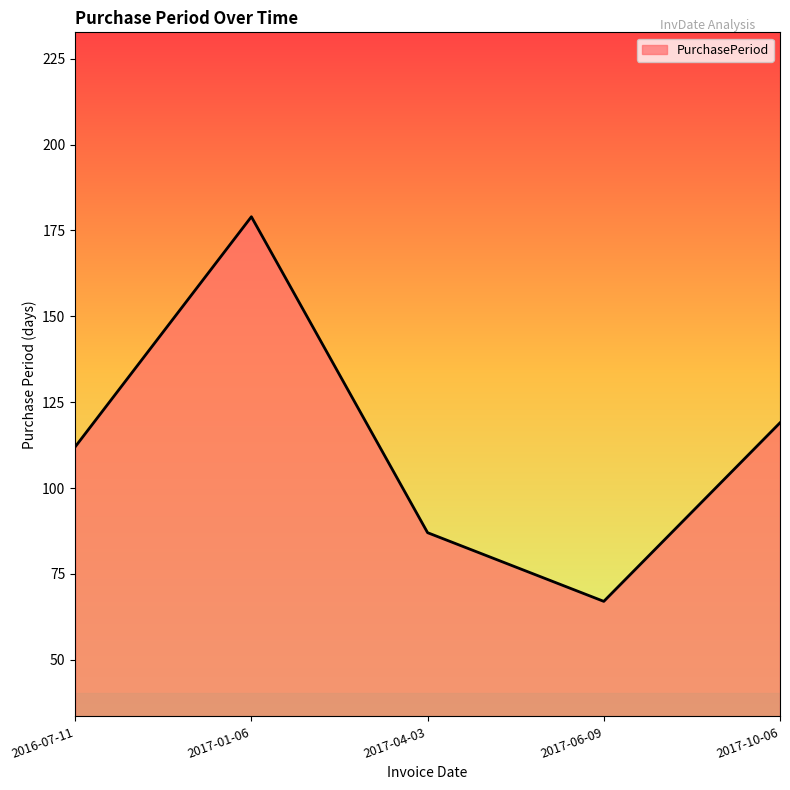

At which label is the value closest to 123?

2017-10-06